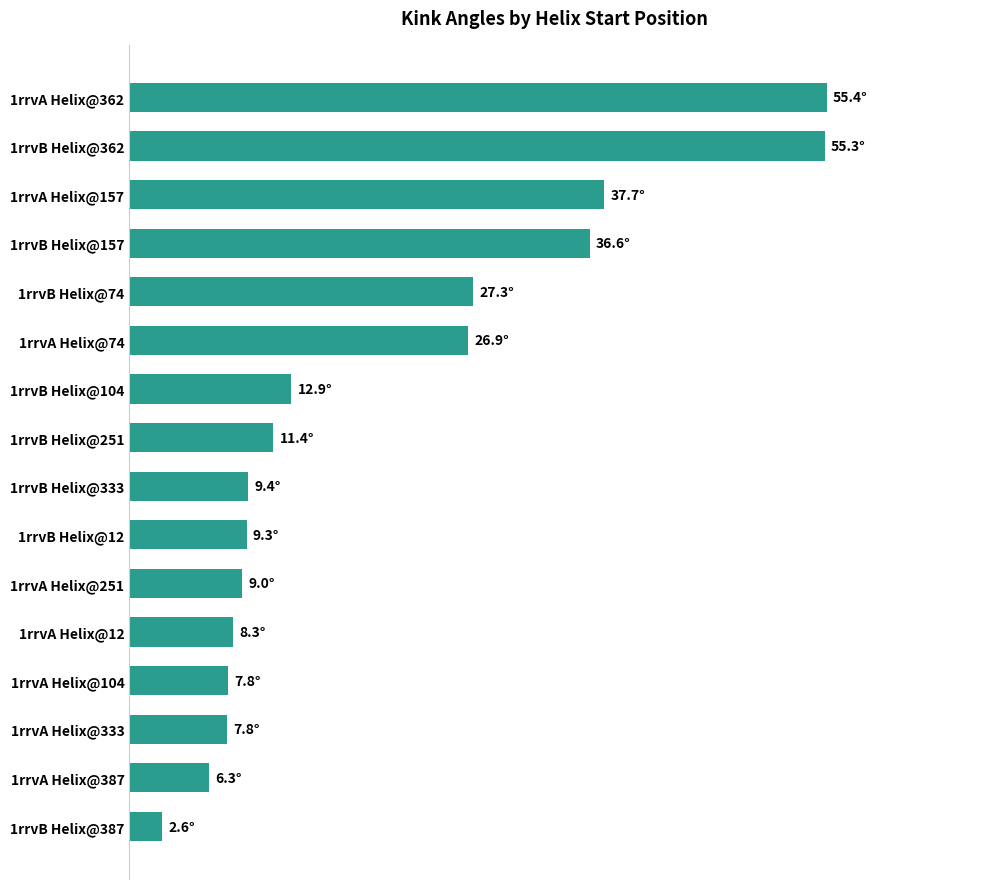

Are the bars horizontal?

Yes